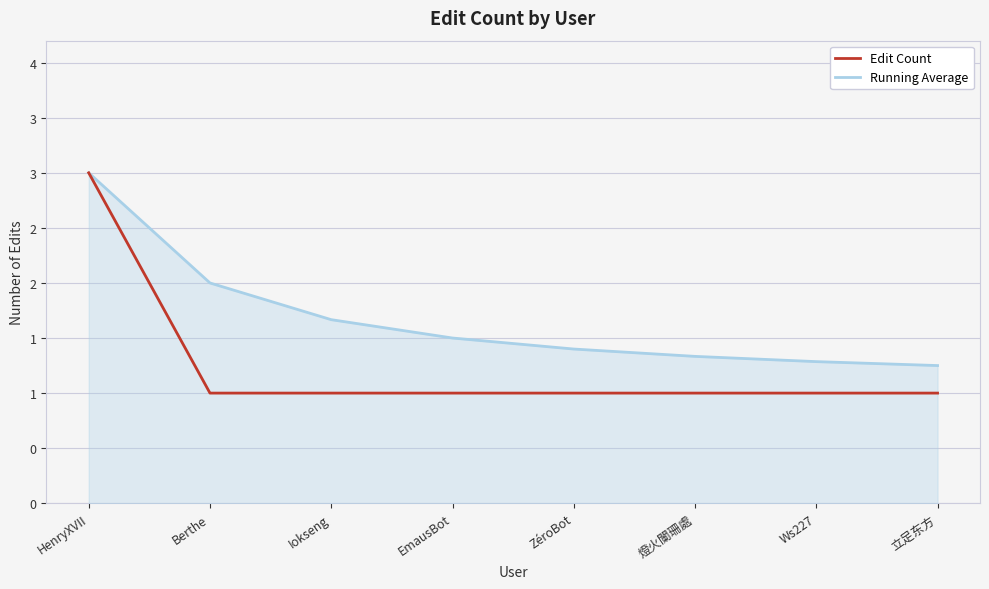

True or false: Edit Count and Running Average intersect in this chart.

False